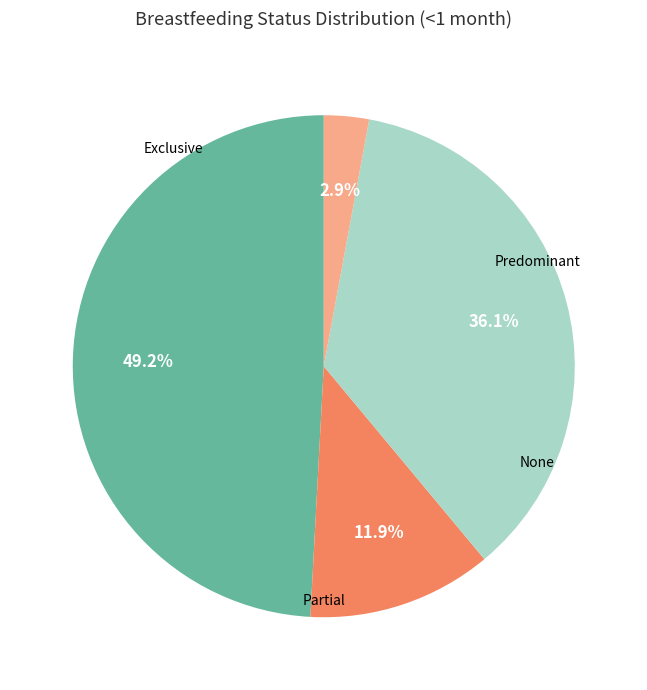

Does any single category account for the majority?

No